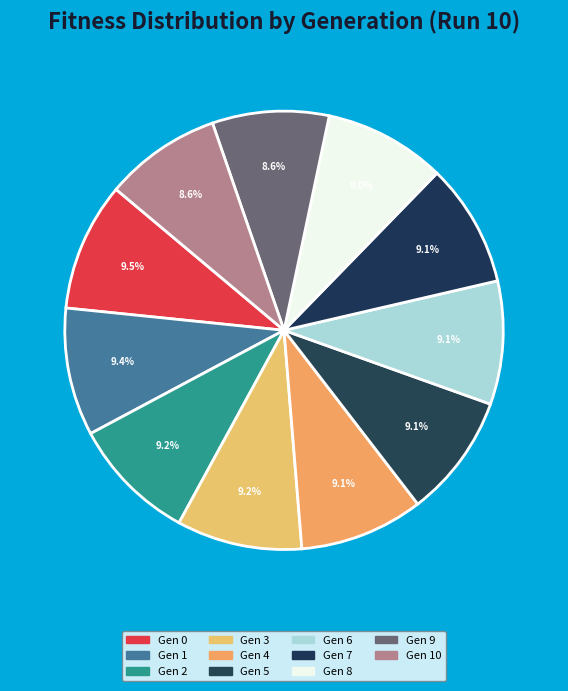

How many segments does this pie chart have?

11